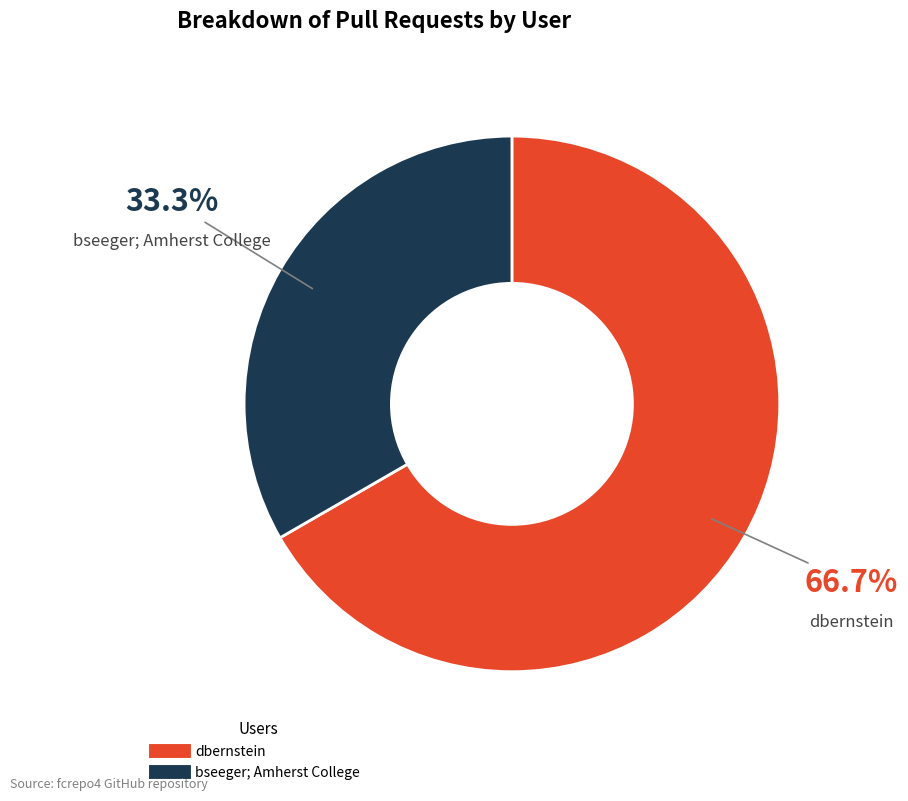

Which has a higher value, bseeger; Amherst College or dbernstein?

dbernstein